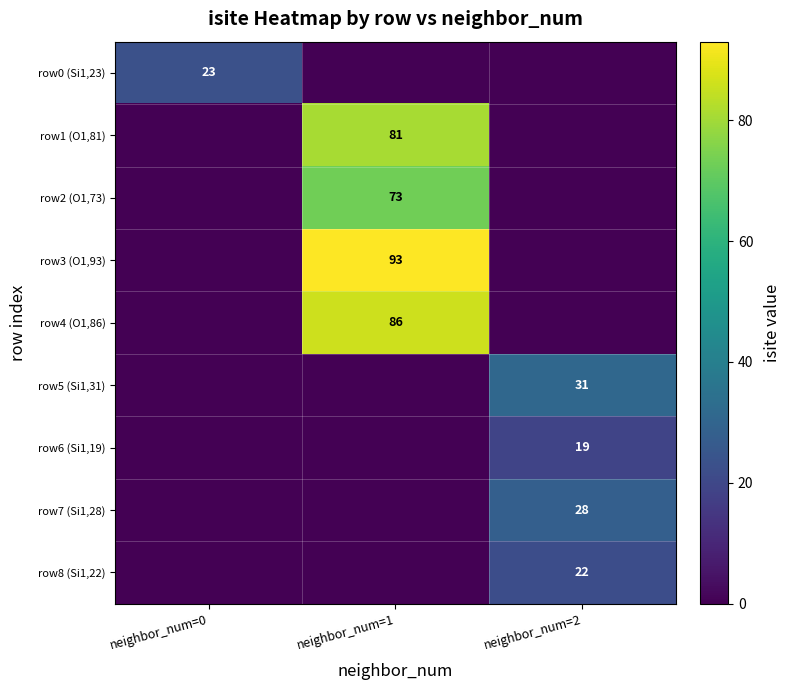

Between neighbor_num=0 and neighbor_num=2, which is larger?

neighbor_num=0